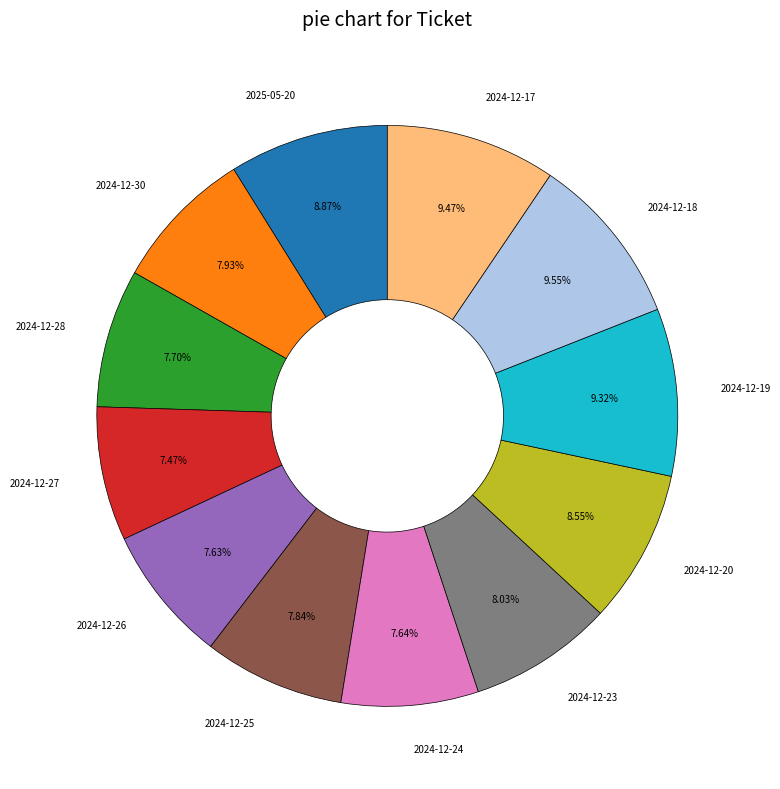

Which has a higher value, 2024-12-18 or 2024-12-30?

2024-12-18